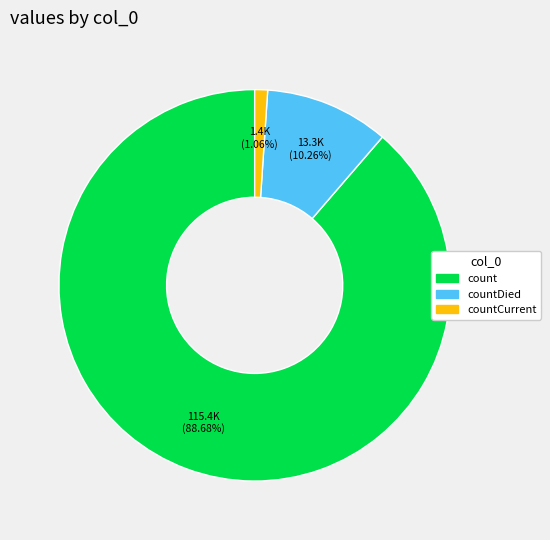

Is there a majority slice in this chart?

Yes